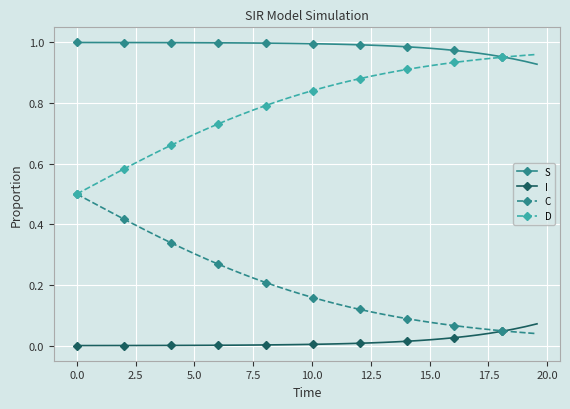

List the series in order of their overall mean, highest first.

S, D, C, I